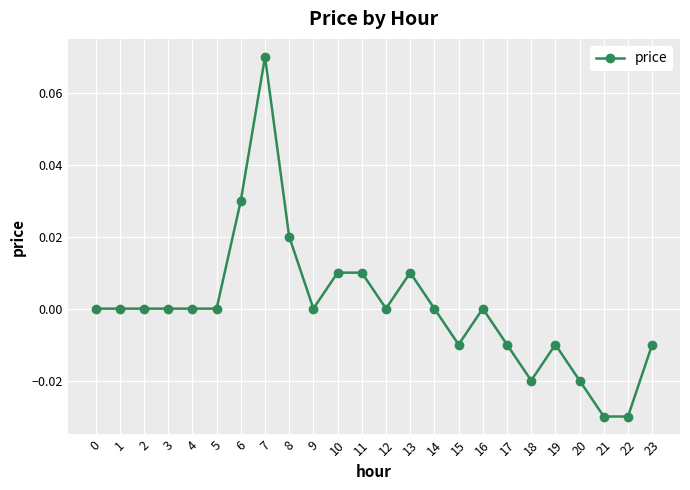

Count the number of categories in the chart.

24